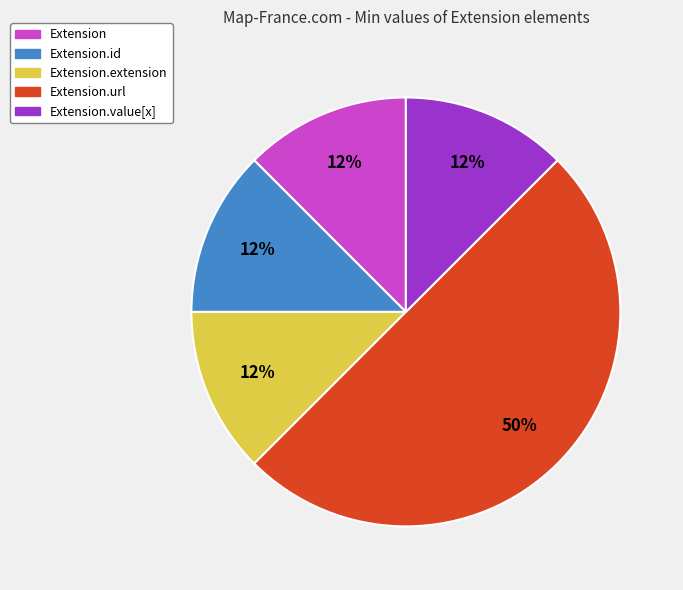

To the nearest percent, what is the average slice percentage?

20%